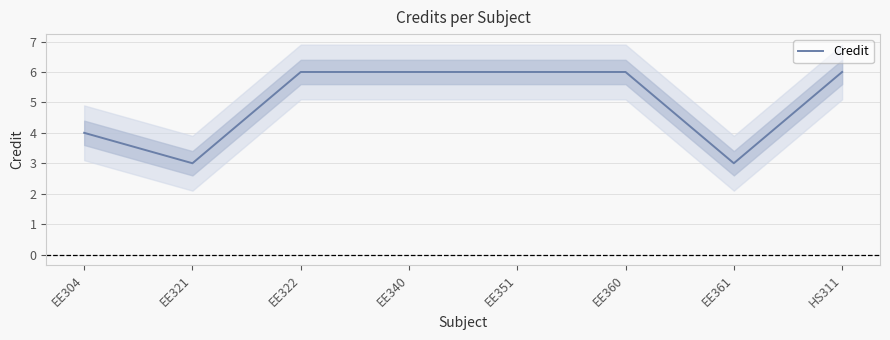

What is the minimum value shown in the chart?

3